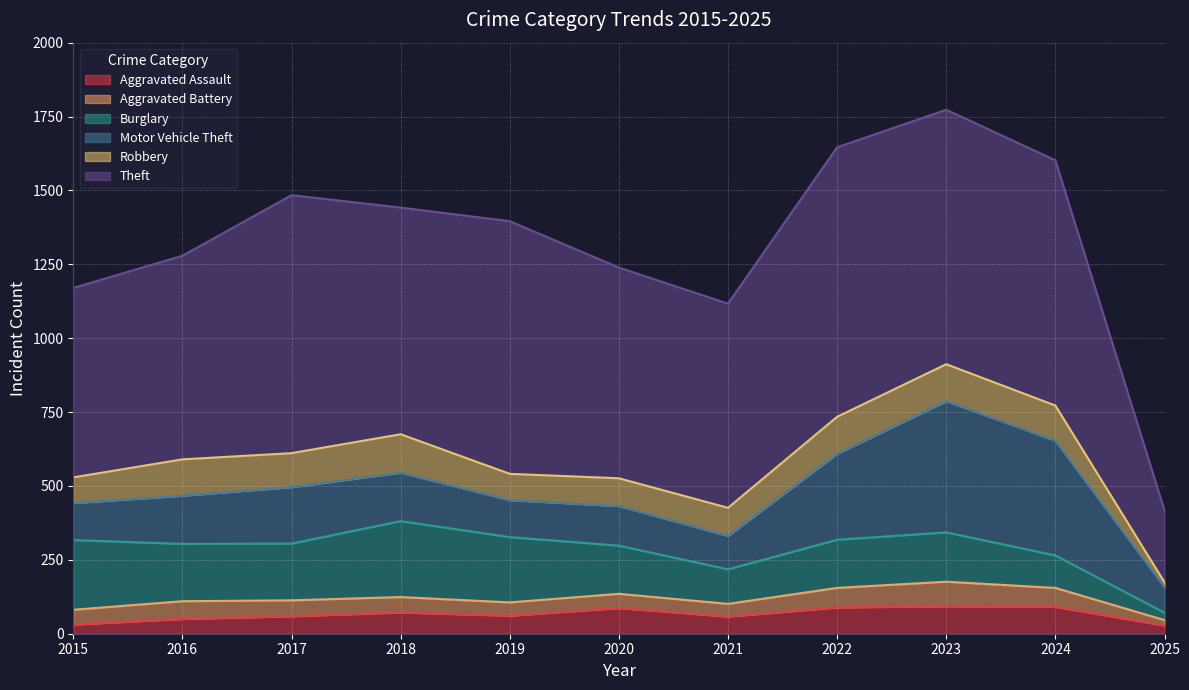

Is the value of Aggravated Assault at 2023 greater than the value of Theft at 2021?

No